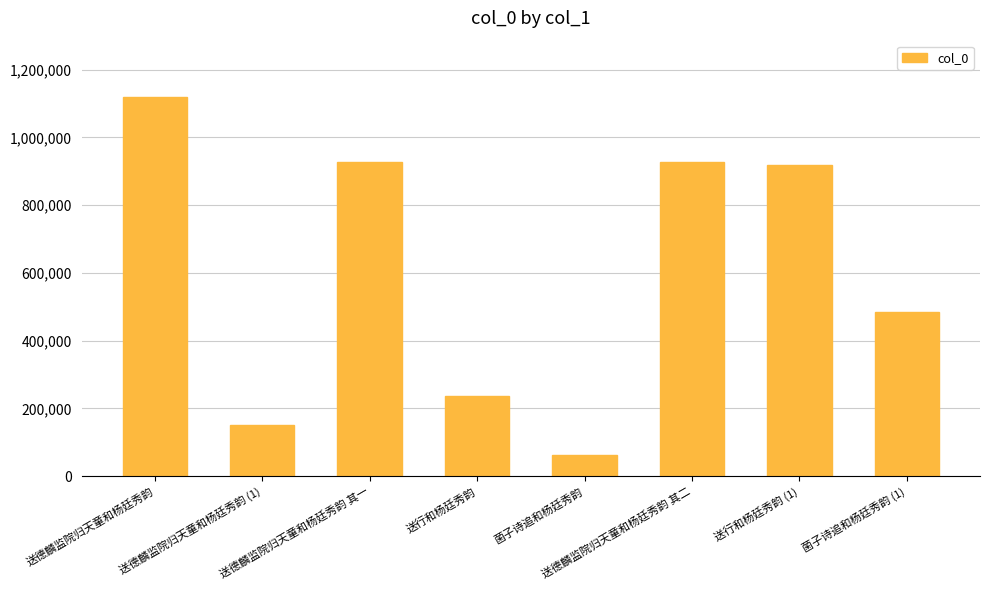

Is it true that the value at 送行和杨廷秀韵 (1) is 916977?

True